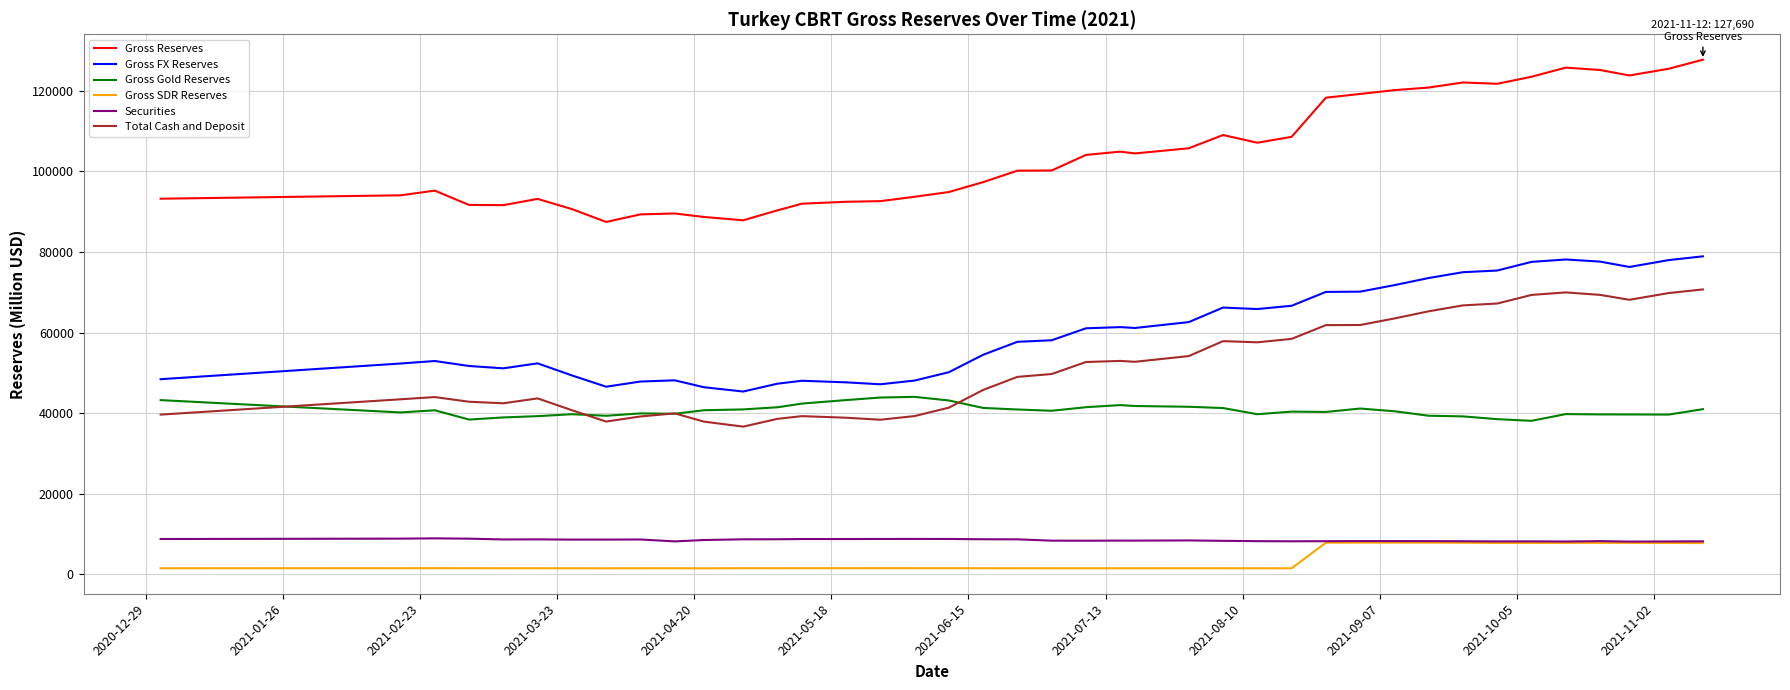

What is the sum of all Securities values?

339658.5